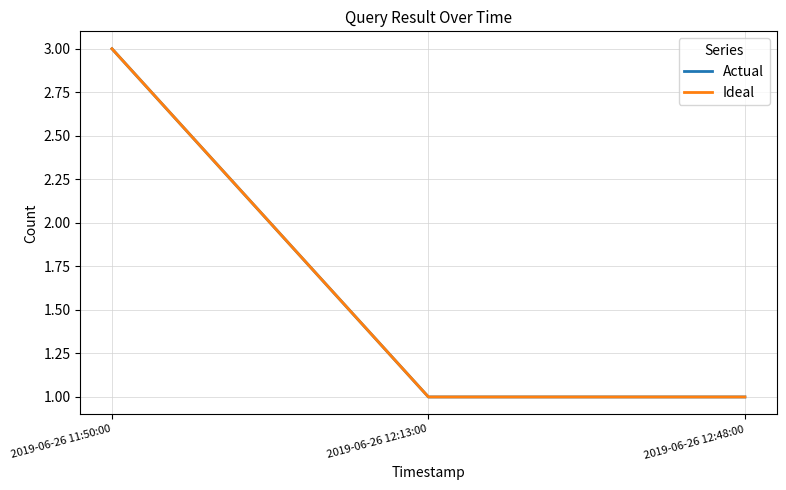

At 2019-06-26 12:48:00, list the series in order from largest to smallest.

Actual, Ideal